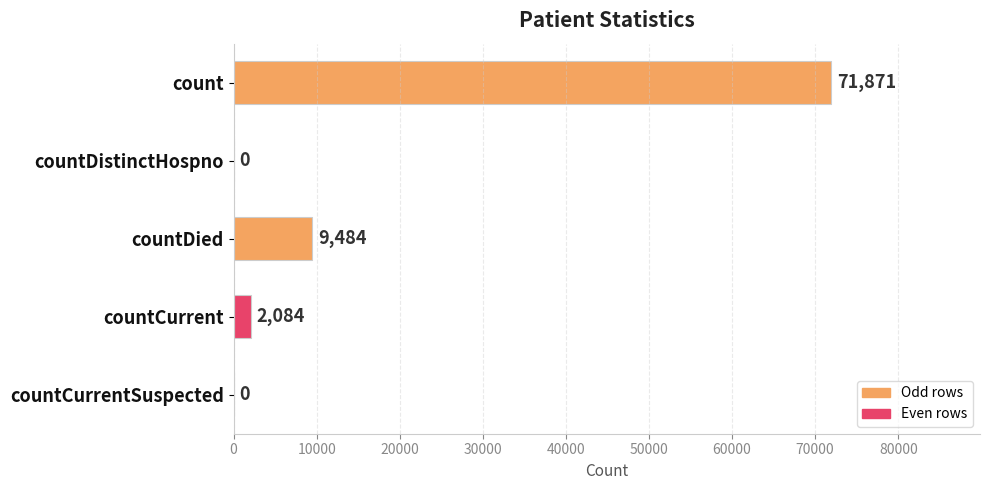

The value at countDistinctHospno is 30986. True or false?

False